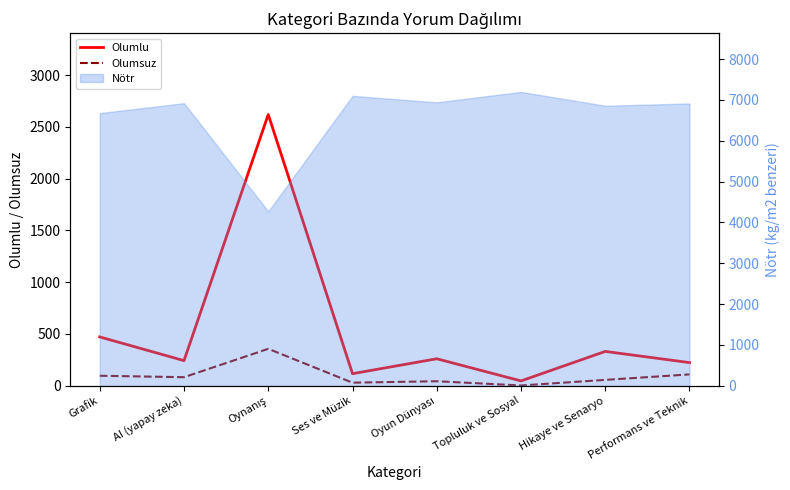

What is the average value of the Olumsuz series?

97